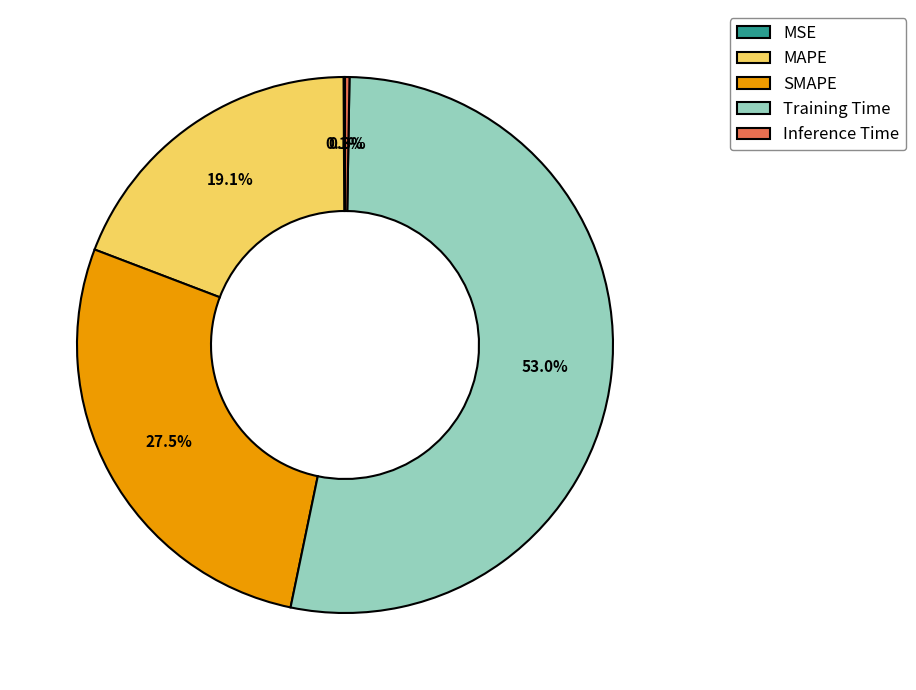

Which category has the biggest portion of the pie?

Training Time